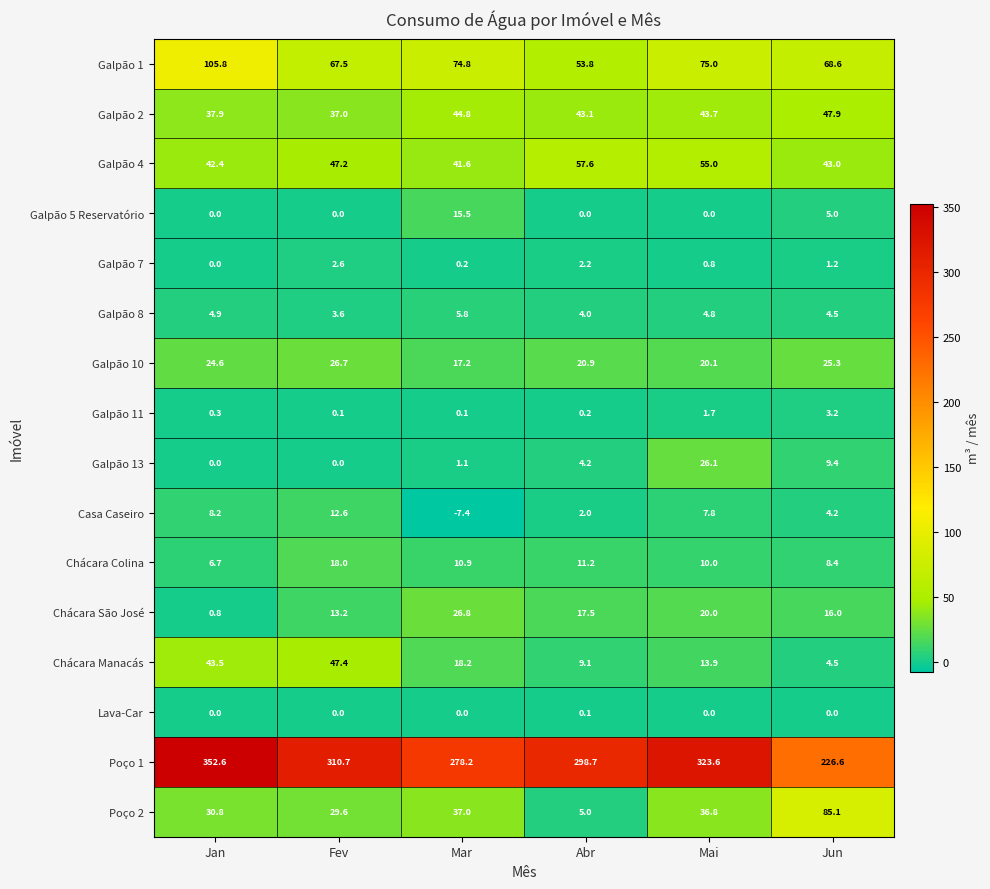

Where is Poço 2 nearest to the value 45?

Mar